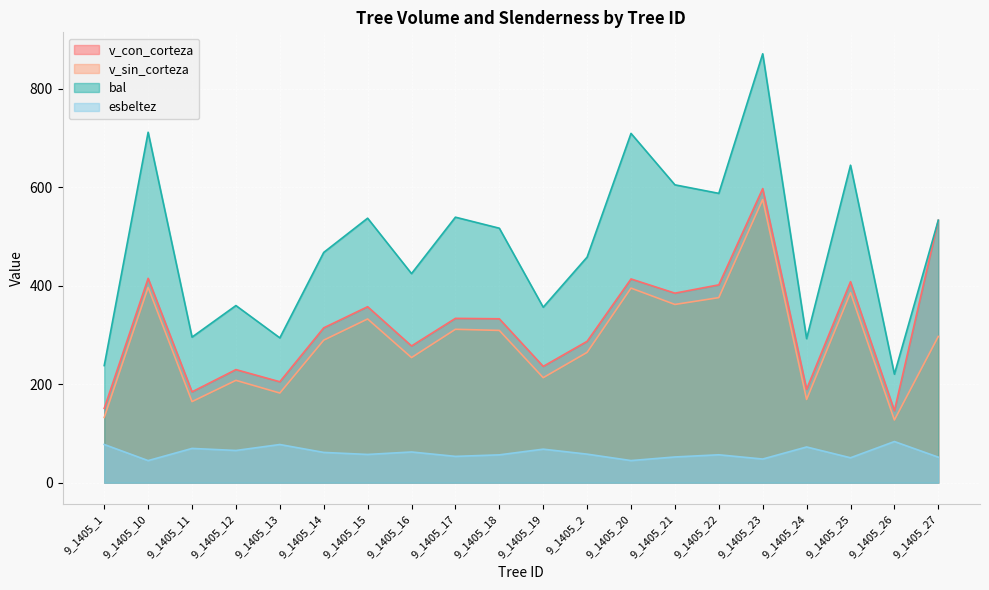

What is the sum of the v_con_corteza values at 9_1405_18 and 9_1405_13?

537.8